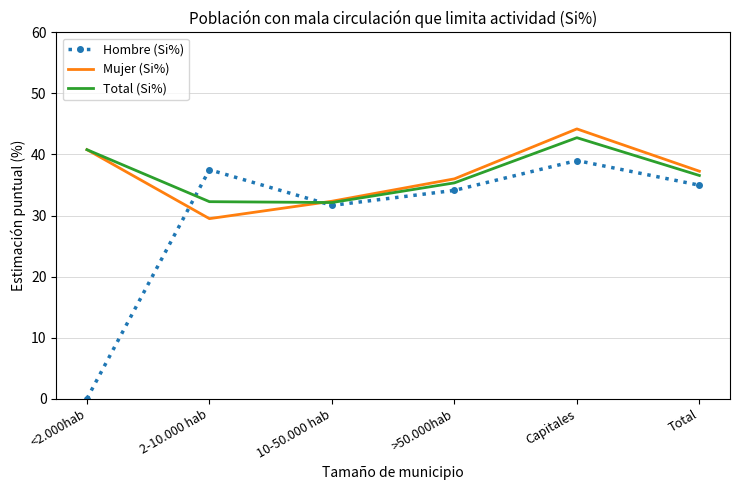

How many categories are shown in the chart?

6